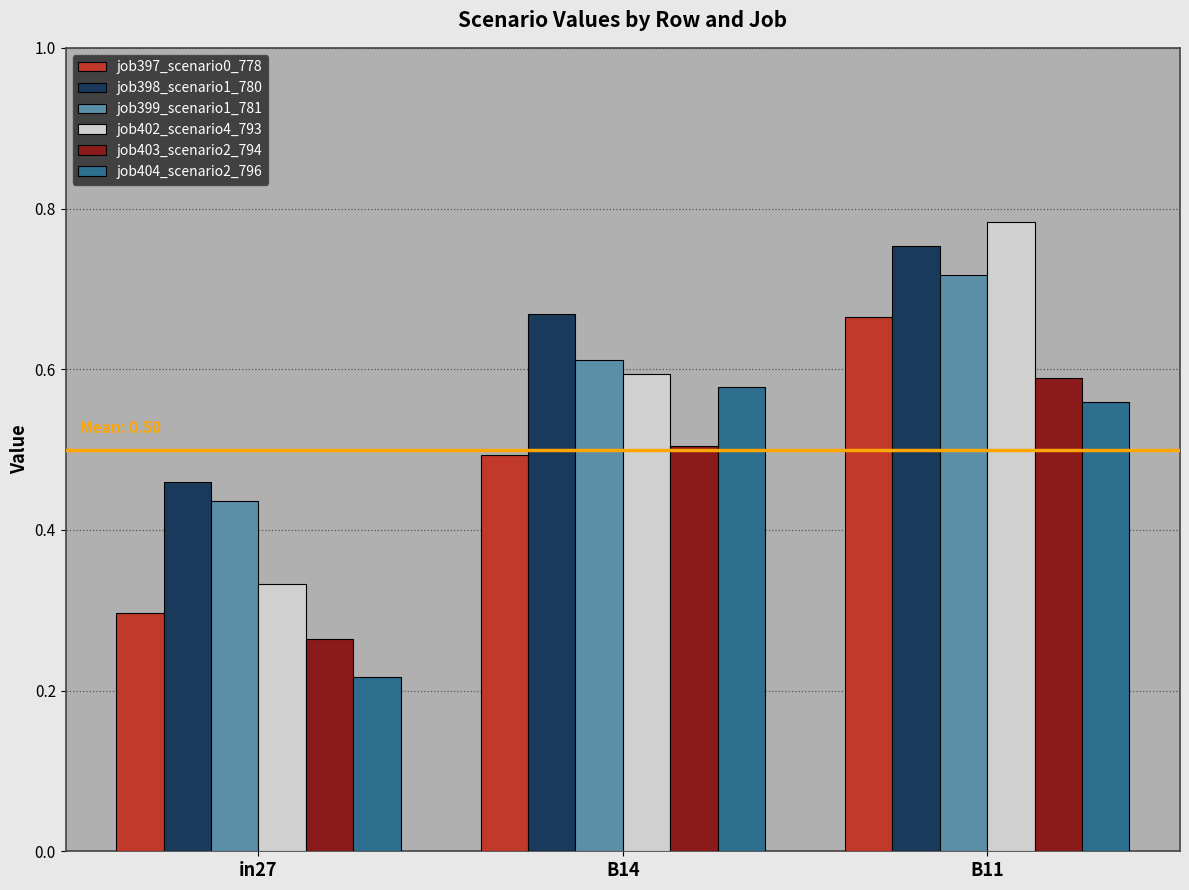

What position from the left is B11?

3